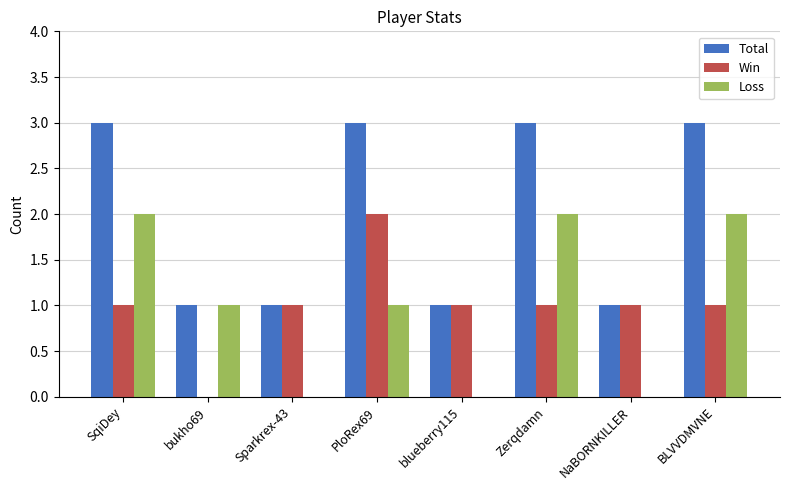

How many categories are shown in the chart?

8